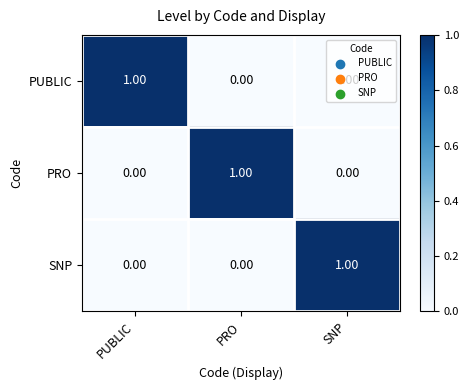

At how many categories does at least one series exceed 0?

3